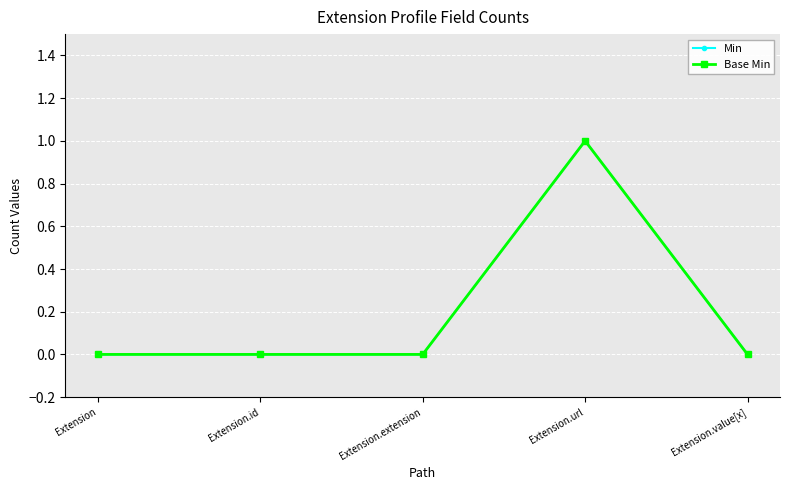

Is it true that Min equals 0 at Extension?

True